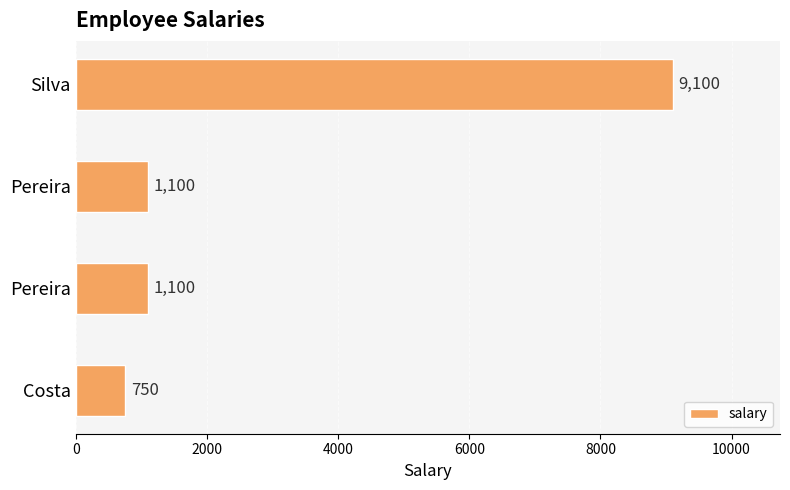

How many data points does each series have?

4